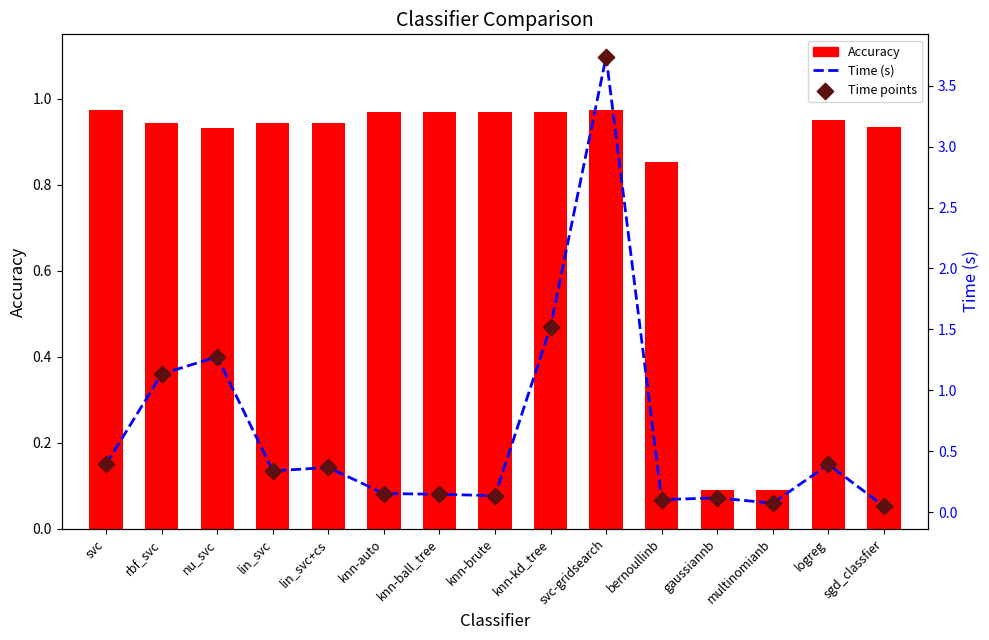

Which series reaches the maximum Y coordinate?

Time (s)